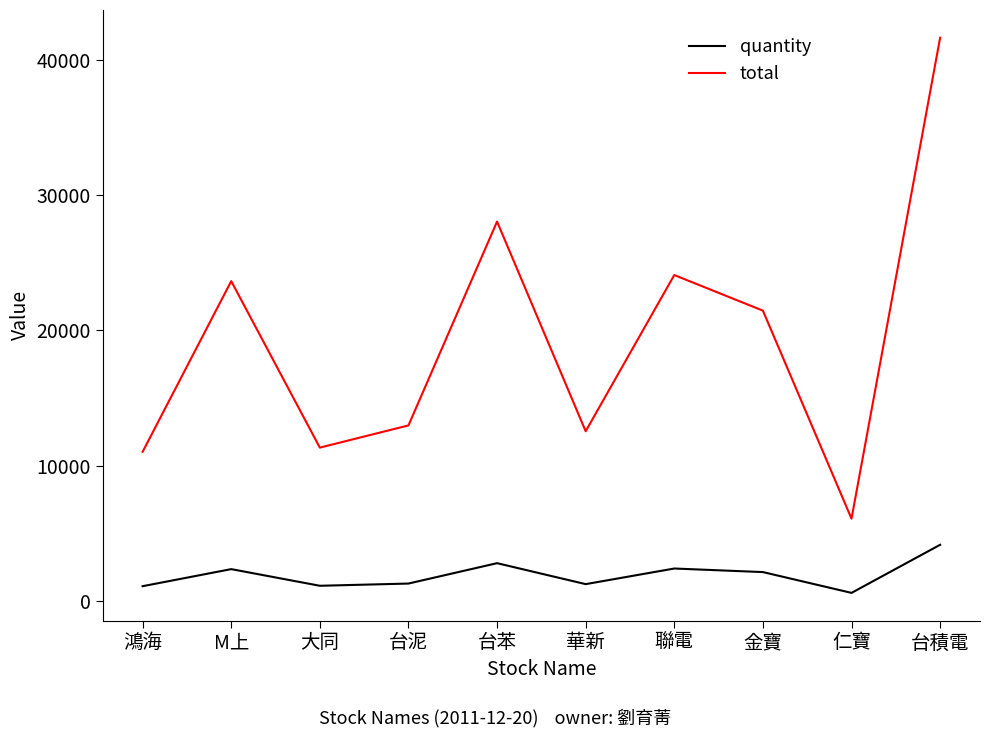

At which category is the sum across all series the highest?

台積電